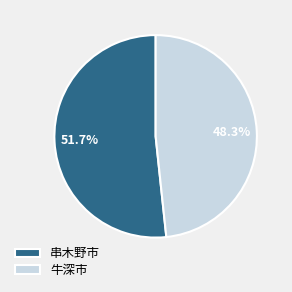

Rank the categories by value from lowest to highest.

牛深市, 串木野市